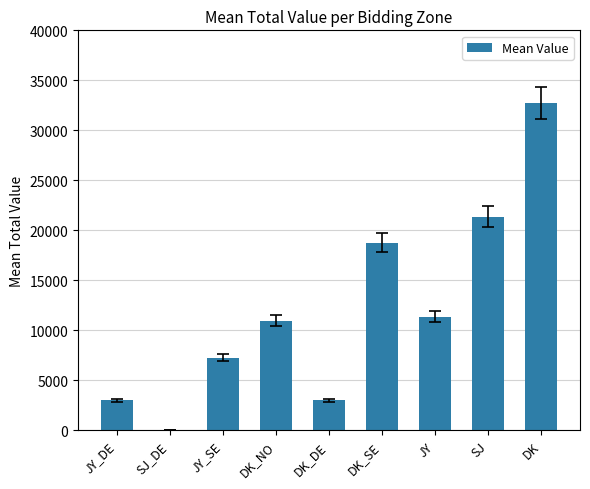

Which has a higher value, DK_DE or SJ_DE?

DK_DE